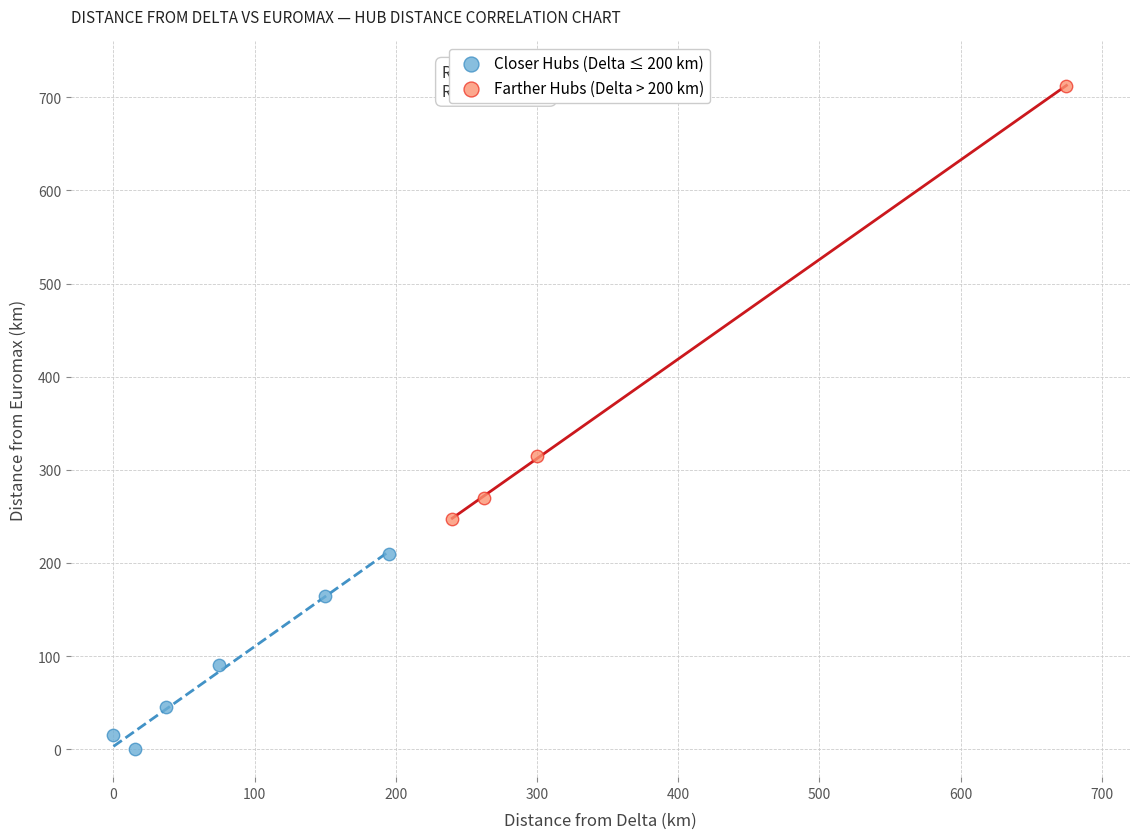

Which series reaches the minimum Y coordinate?

Closer Hubs (Delta ≤ 200 km)